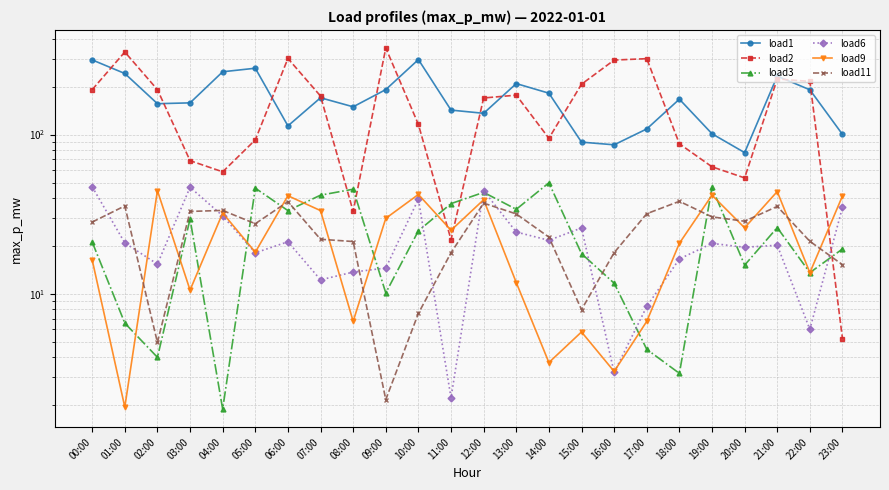

After their last crossing, which series has the higher values: load2 or load9?

load9